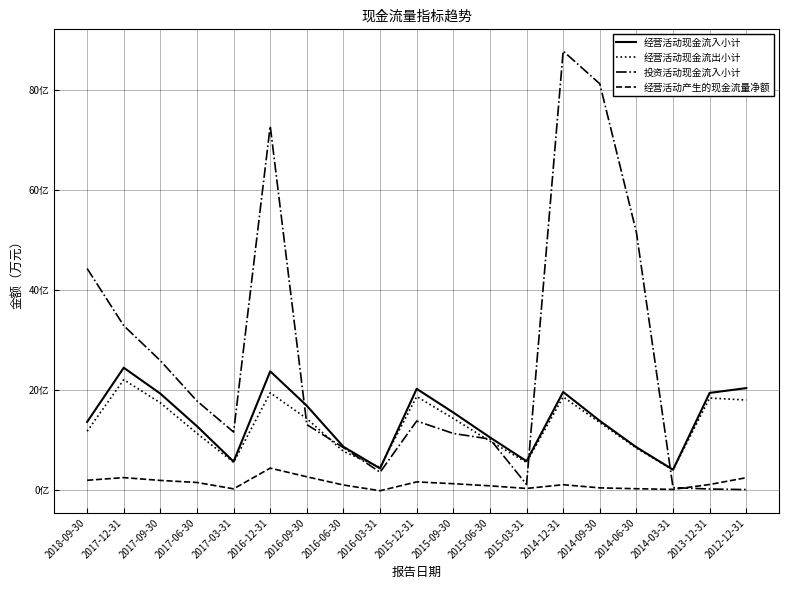

What is the label of the 9th point from the left?

2016-03-31